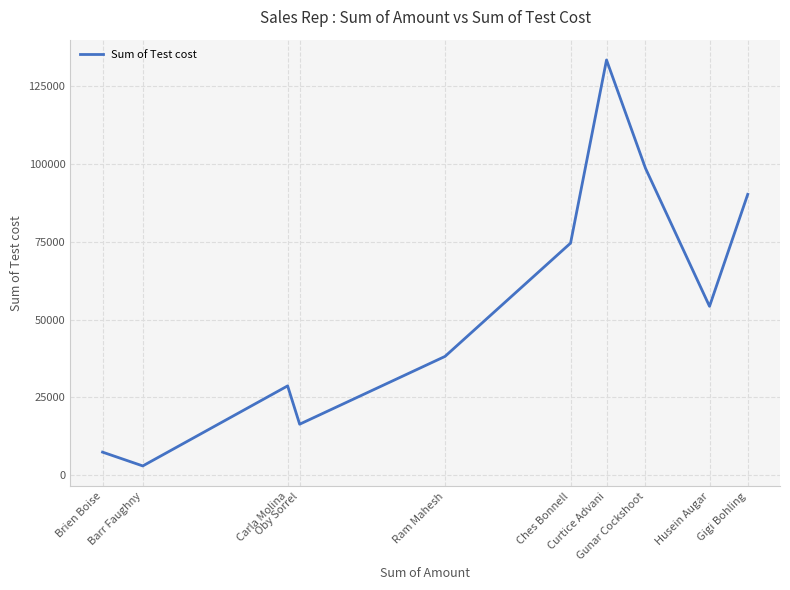

Rank the categories by value from lowest to highest.

Barr Faughny, Brien Boise, Oby Sorrel, Carla Molina, Ram Mahesh, Husein Augar, Ches Bonnell, Gigi Bohling, Gunar Cockshoot, Curtice Advani